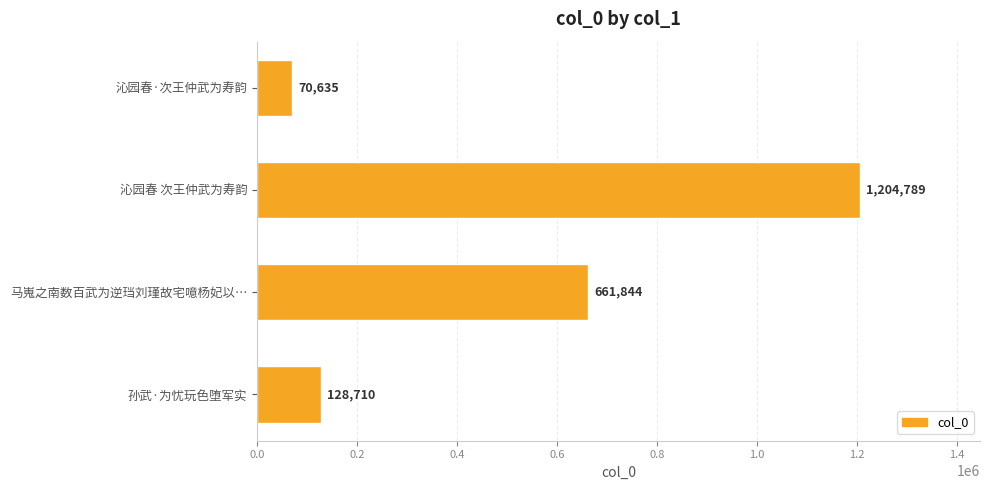

True or false: the data shows 264667 at 马嵬之南数百武为逆珰刘瑾故宅噫杨妃以….

False